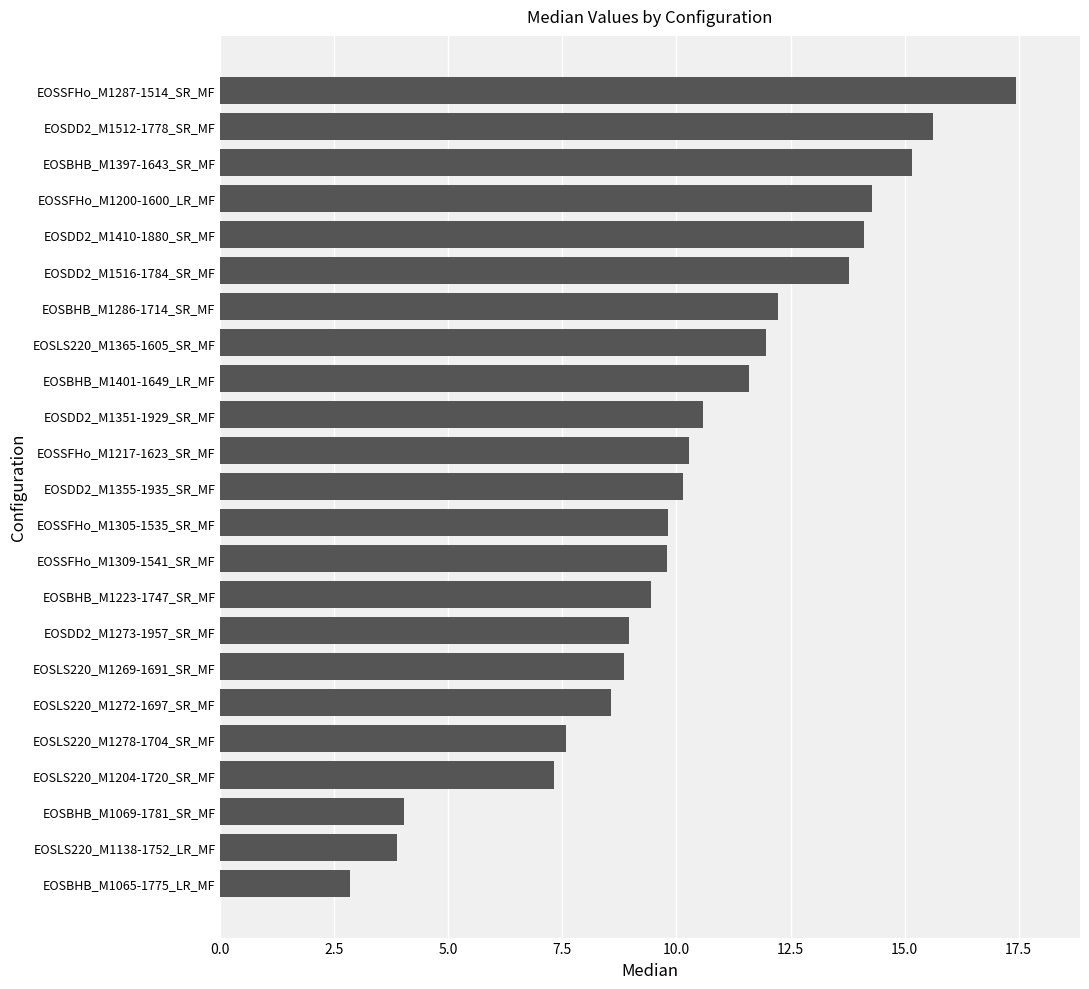

What is the difference between the values at EOSSFHo_M1287-1514_SR_MF and EOSDD2_M1273-1957_SR_MF?

8.5